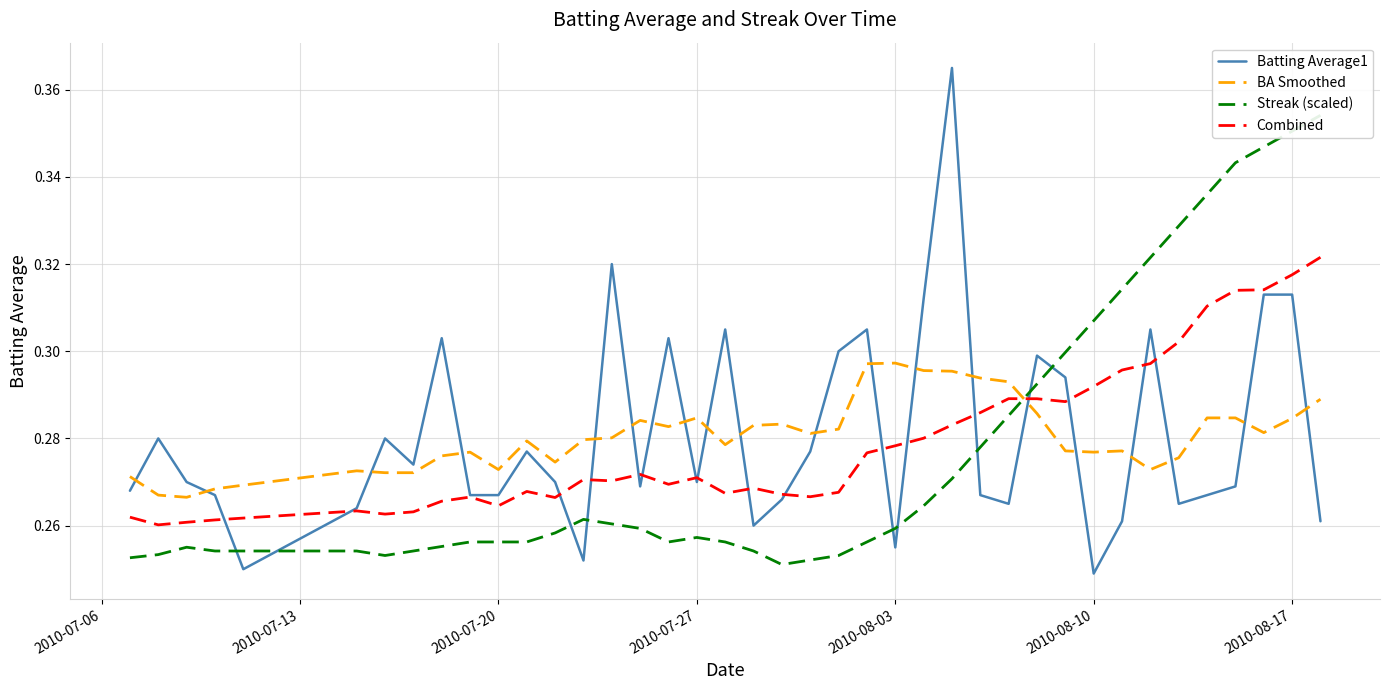

After their last crossing, which series has the higher values: Combined or BA Smoothed?

Combined